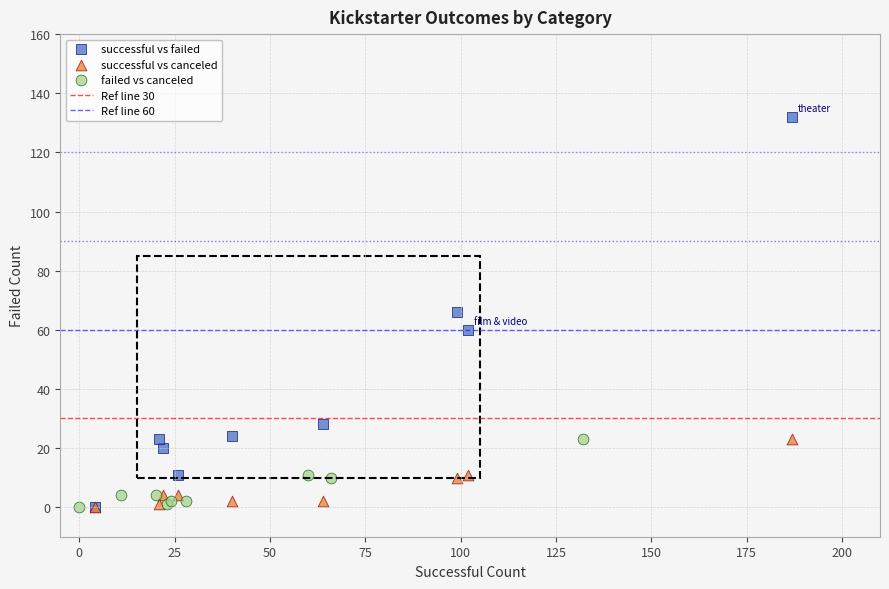

Which series reaches the maximum Y coordinate?

successful vs failed